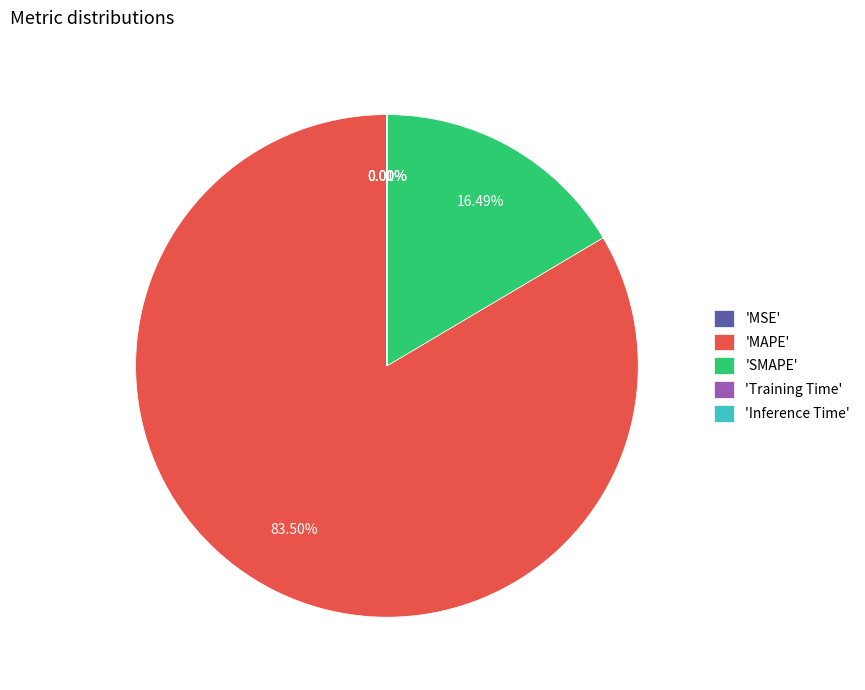

Combined, do 'MAPE' and 'SMAPE' account for over 50%?

Yes